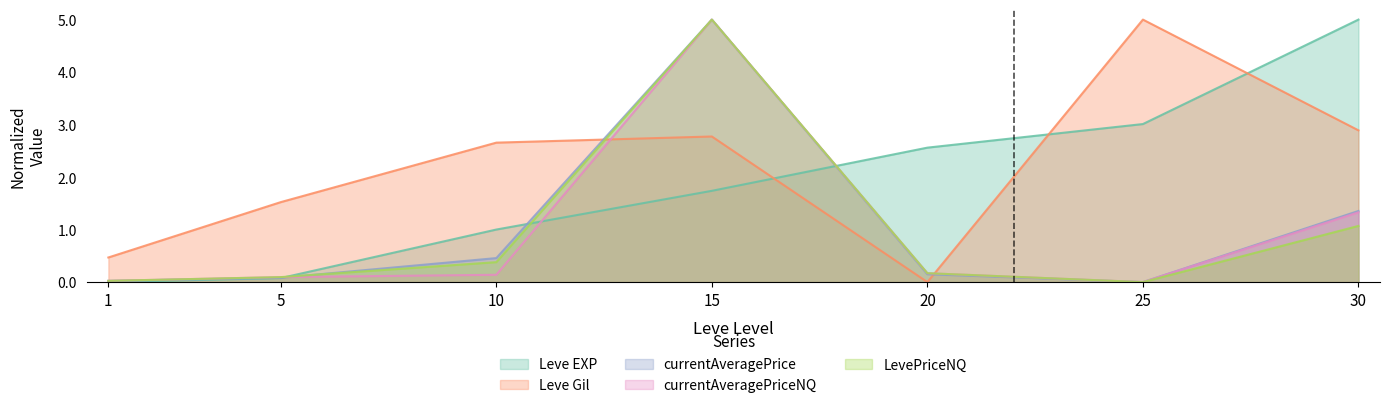

True or false: Leve EXP has a value of 0.0 at 5.

False